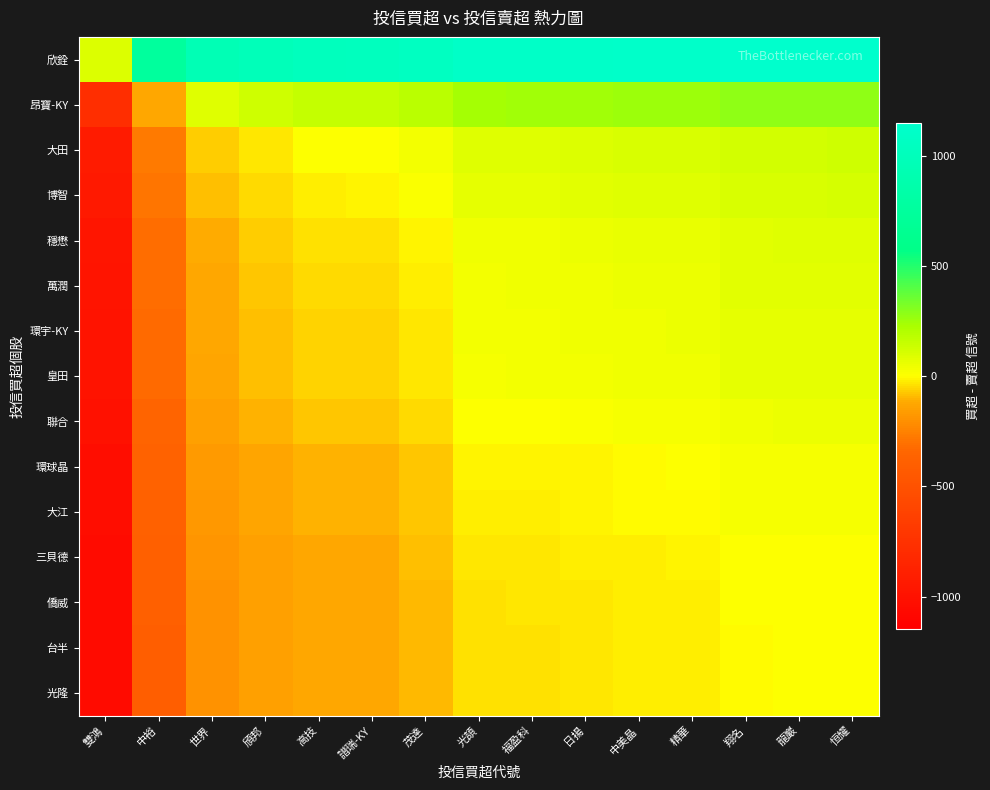

Between 譜瑞-KY and 福盈科, which is larger?

福盈科